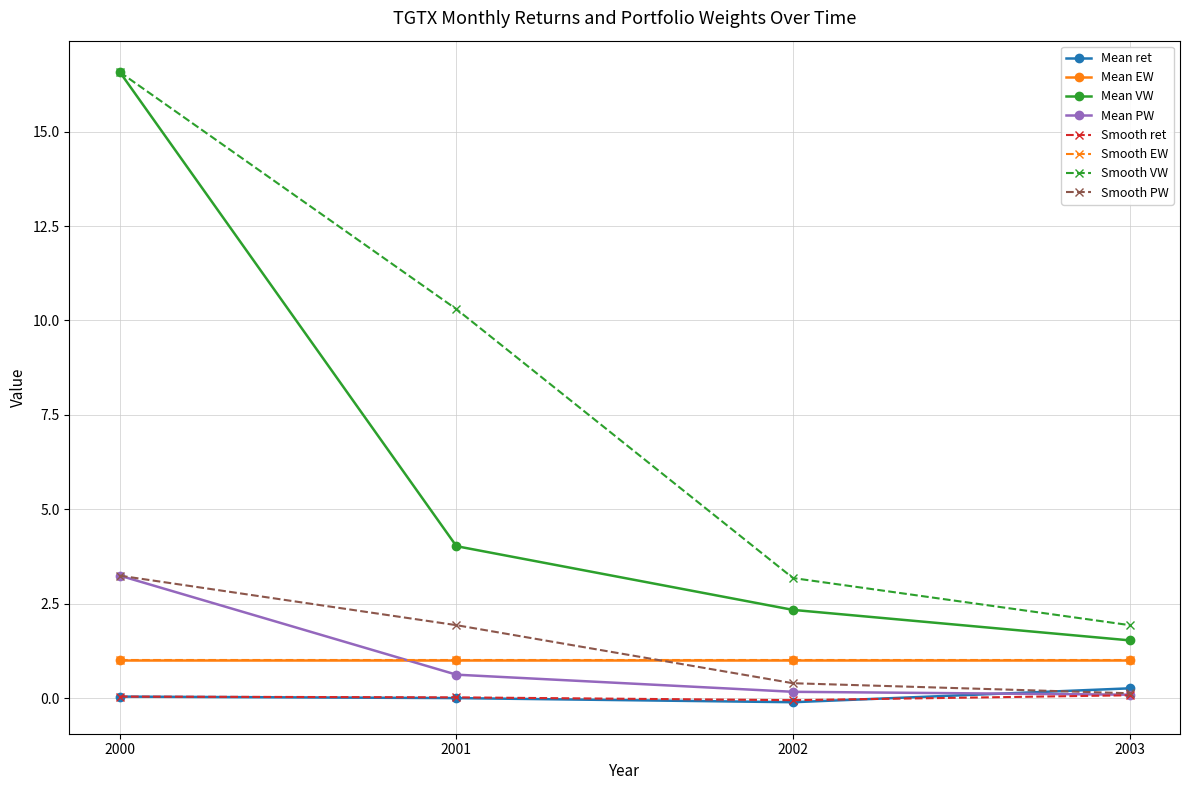

Does the chart have visible grid lines?

Yes